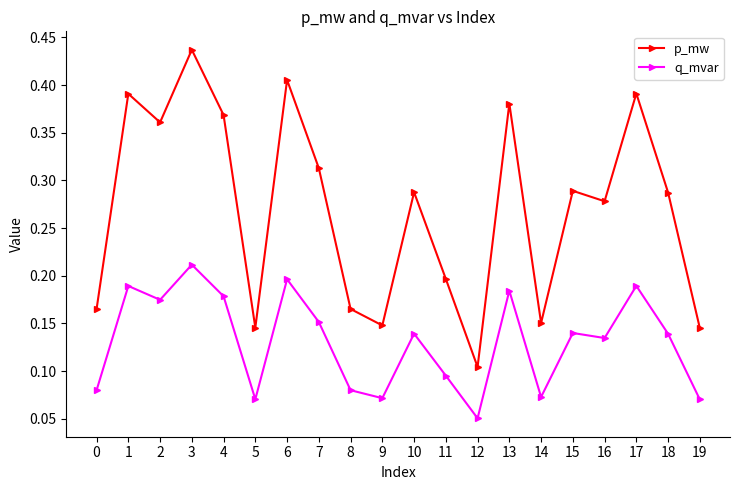

True or false: q_mvar and p_mw intersect in this chart.

False